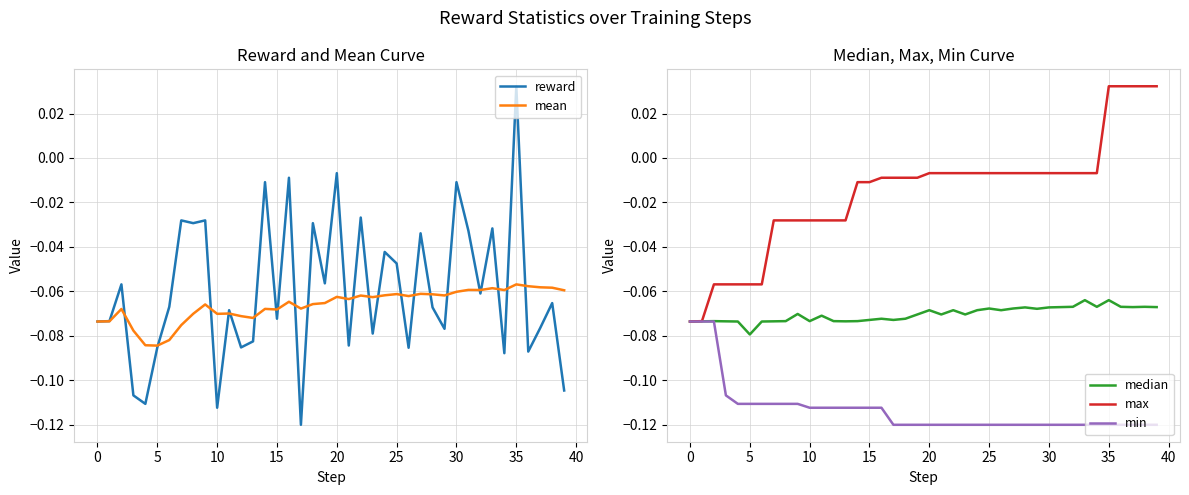

What is the sum of all reward values?

-2.4